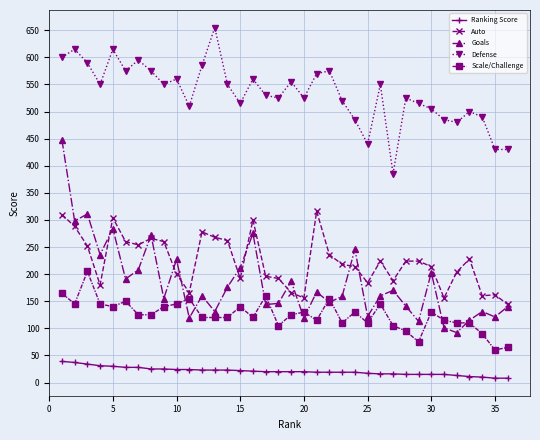

What is the minimum value shown in the chart?

8